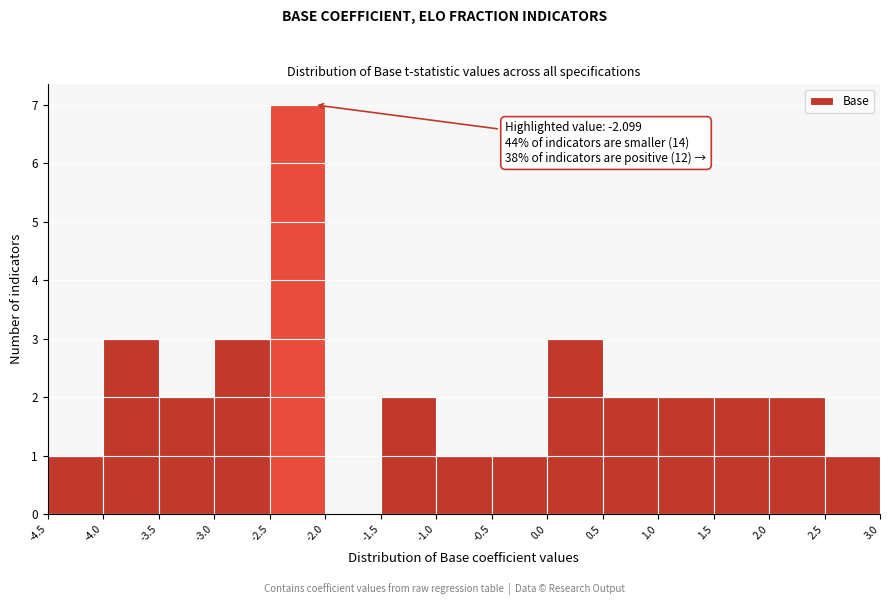

Which range on the x-axis has the tallest bar?

-2.5 to -2.0